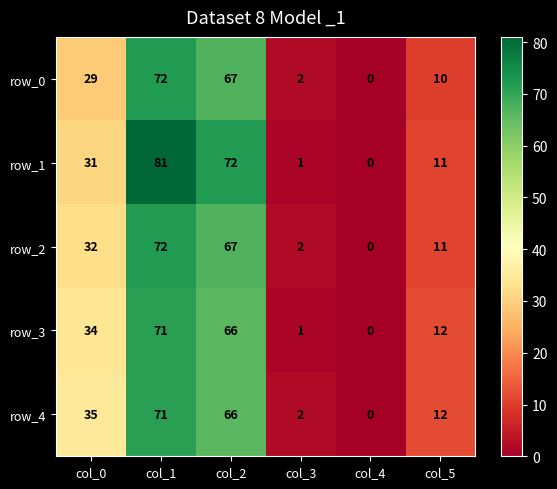

How many positive values does the row_4 series have?

5